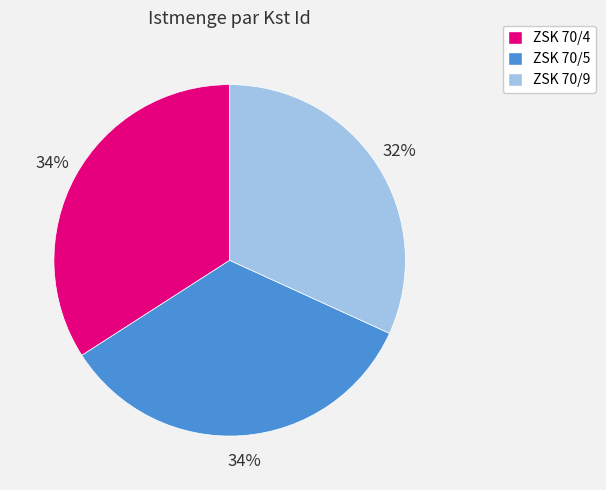

Is it true that ZSK 70/9 is 25% of the pie?

False